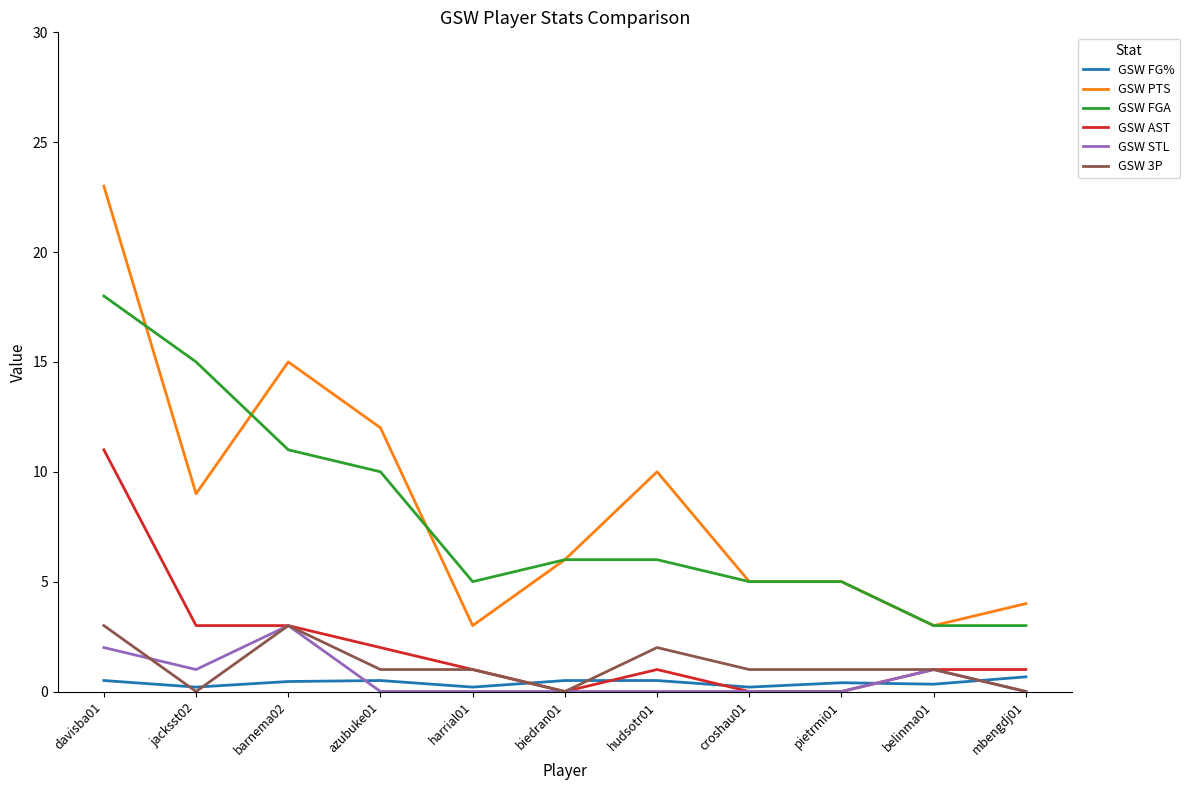

Which series changed the most between harrial01 and hudsotr01?

GSW PTS